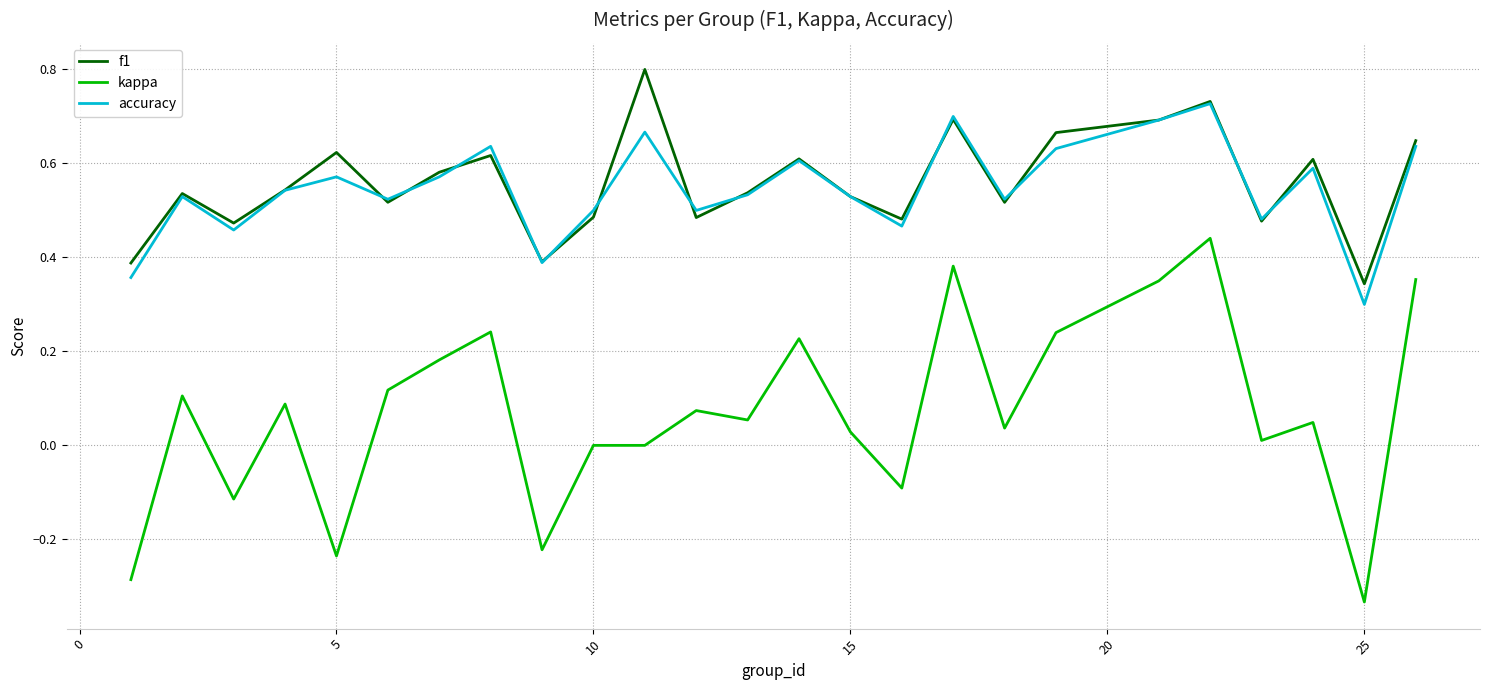

List the series in order of their peak value, lowest first.

kappa, accuracy, f1